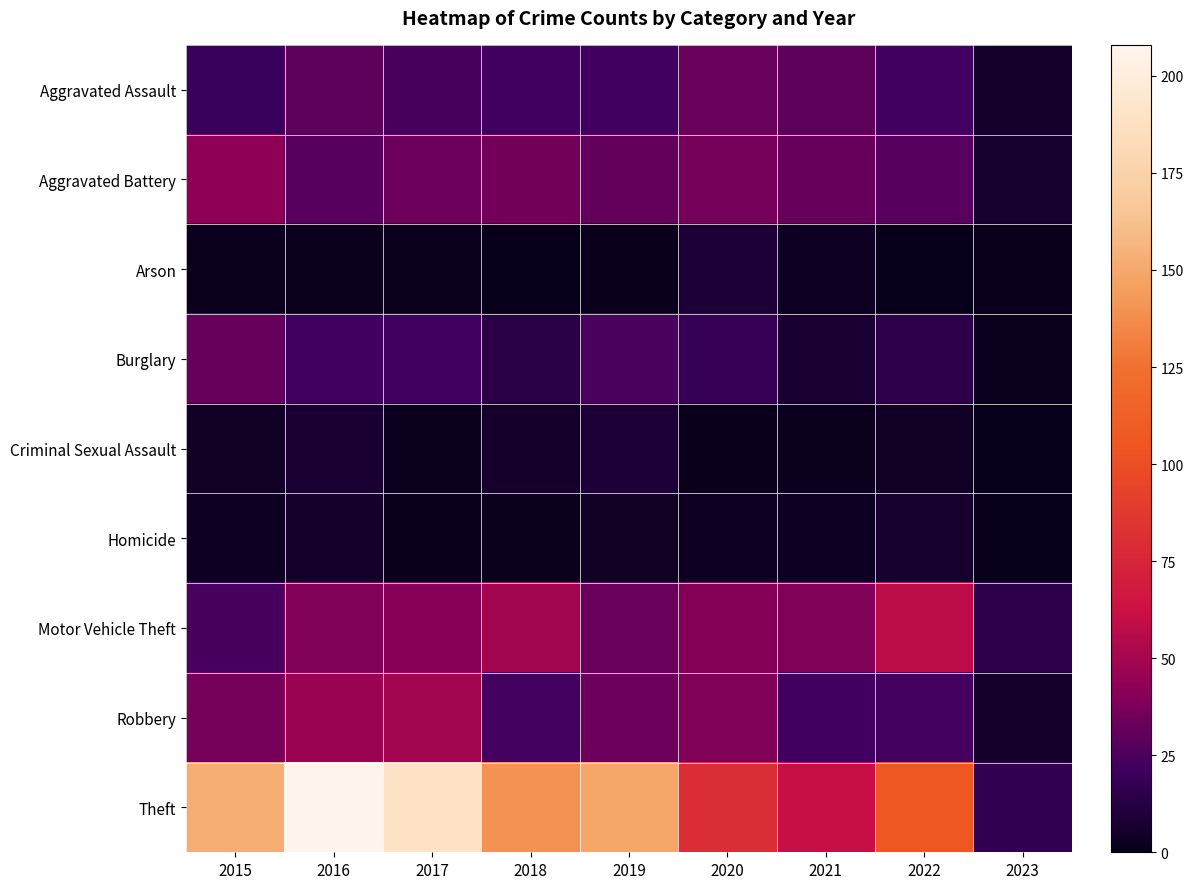

Which series changed the most between 2019 and 2022?

Theft